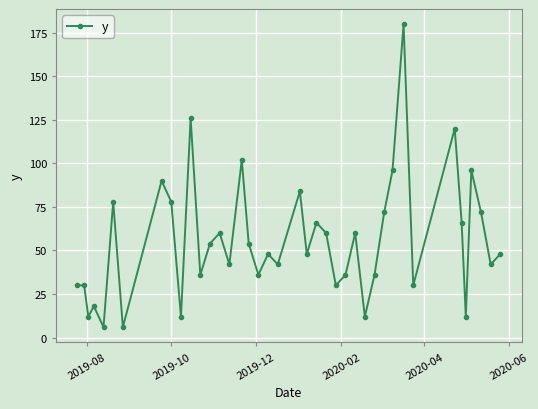

Reading right to left, extract all data points from this chart.

48	42	72	96	12	66	120	30	180	96	72	36	12	60	36	30	60	66	48	84	42	48	36	54	102	42	60	54	36	126	12	78	90	6	78	6	18	12	30	30